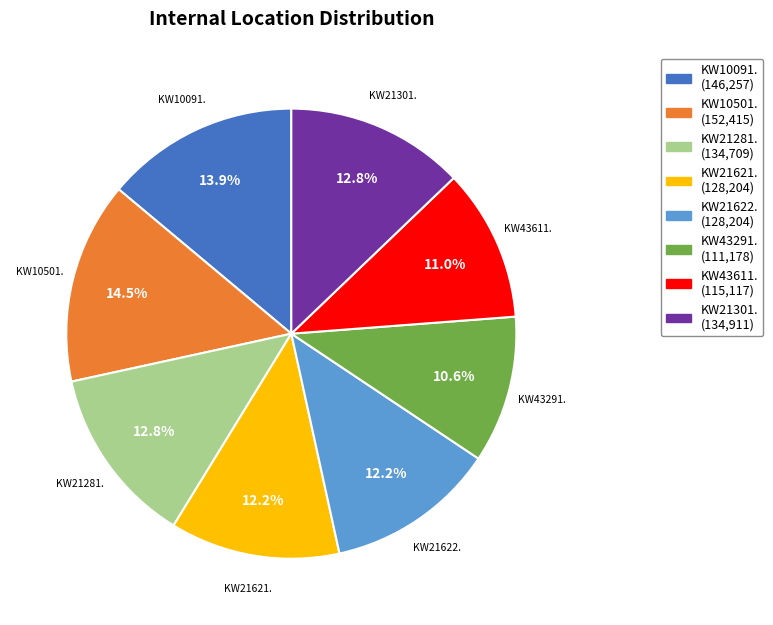

Approximately how many times larger is the value at KW43611. compared to KW43291.?

1.0